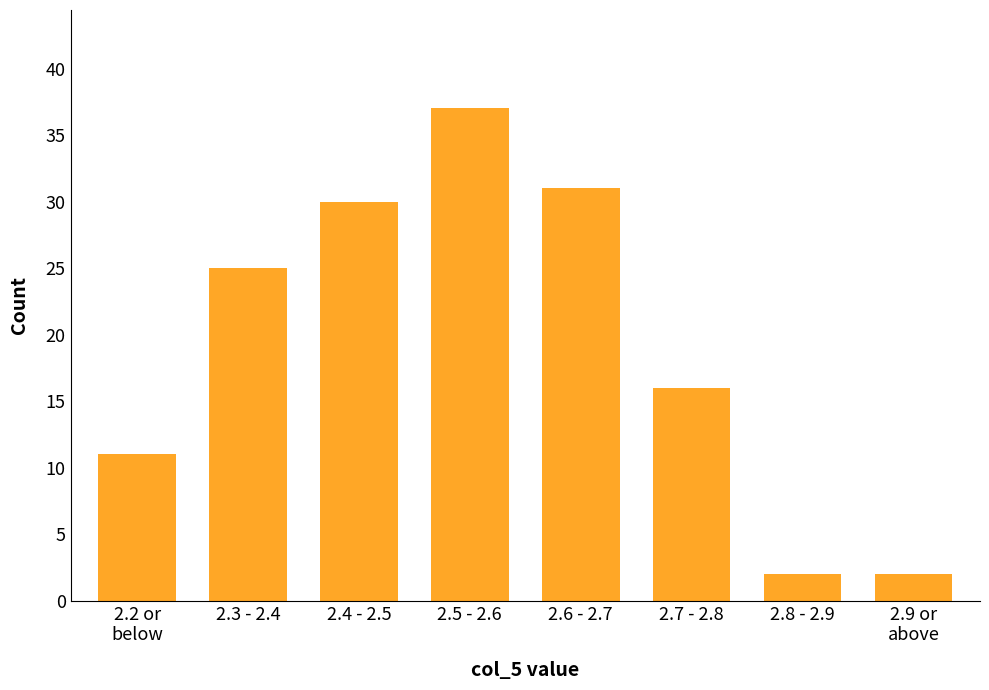

Reading left to right, what are all the values shown in this chart?

11	25	30	37	31	16	2	2